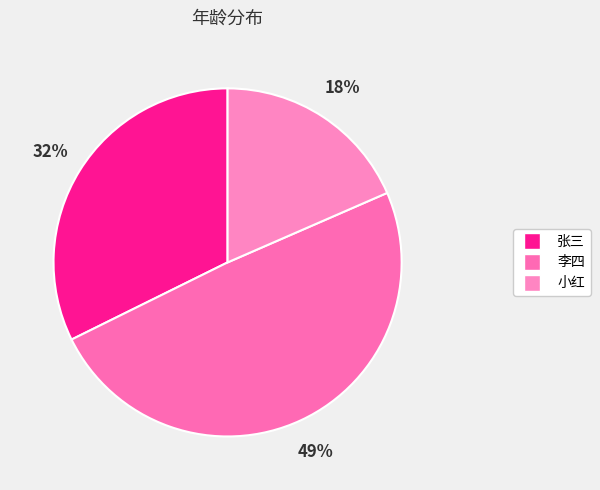

What is the change in value from 张三 to 小红?

-9